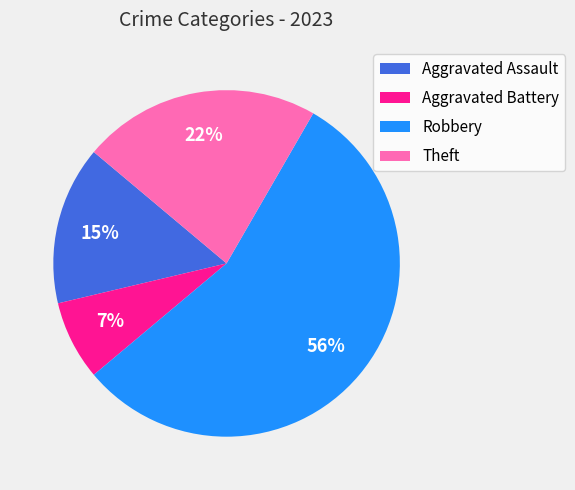

Which category has the biggest portion of the pie?

Robbery